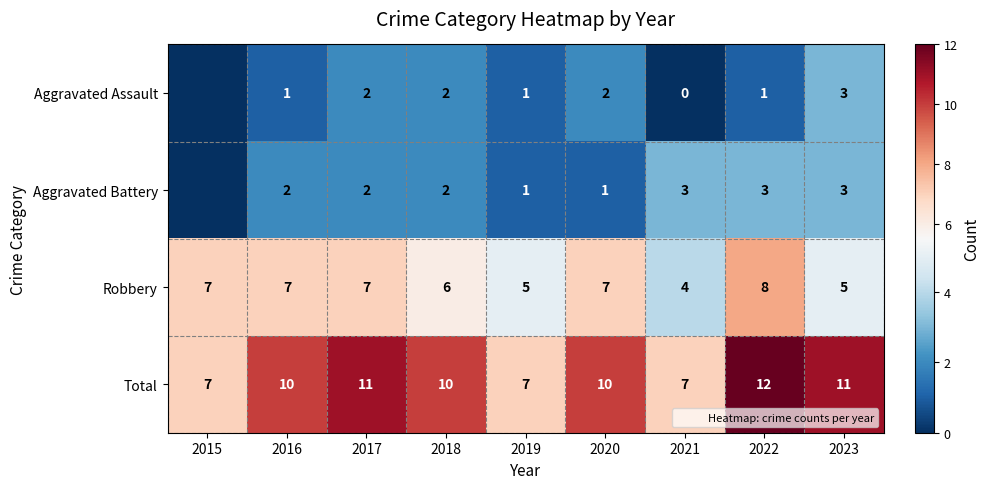

What is the difference between the maximum and minimum values in the Aggravated Assault series?

3